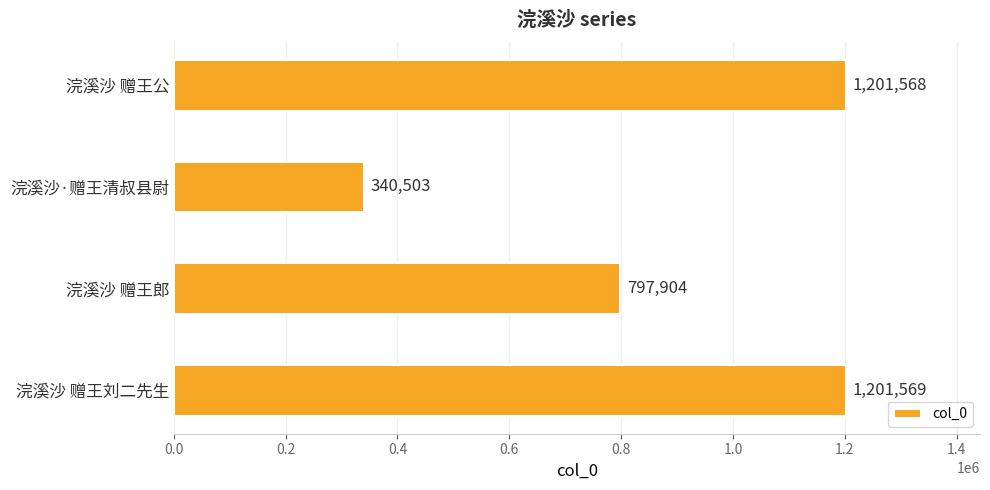

What is the ratio of the value at 浣溪沙 赠王刘二先生 to the value at 浣溪沙 赠王郎?

1.5